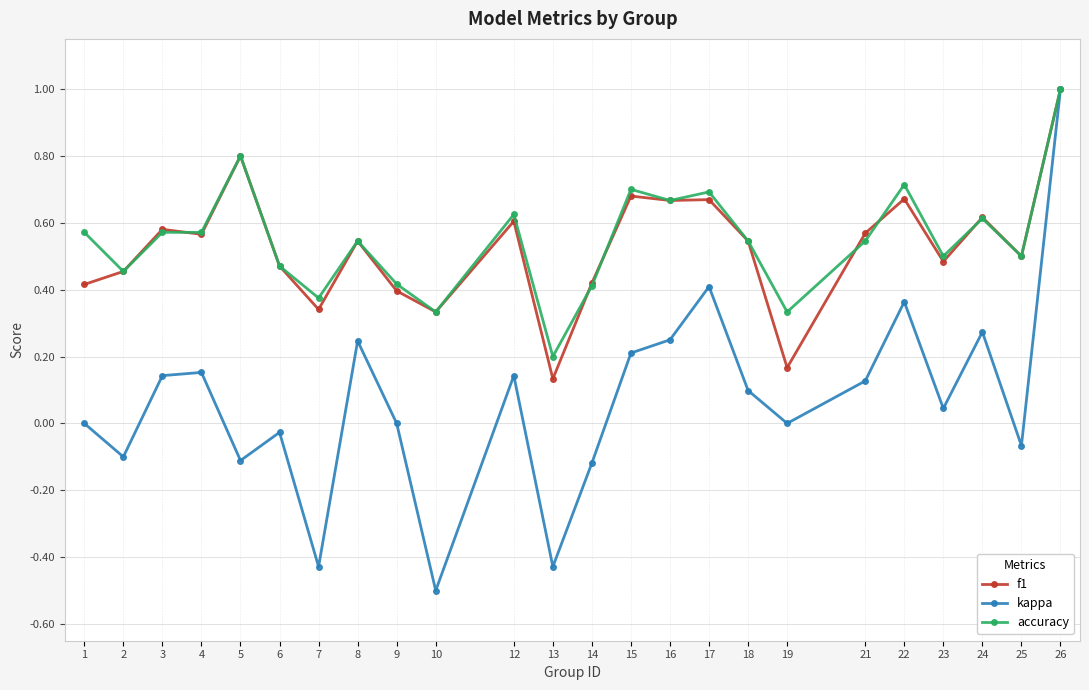

Is this an area chart (filled region under the line)?

No